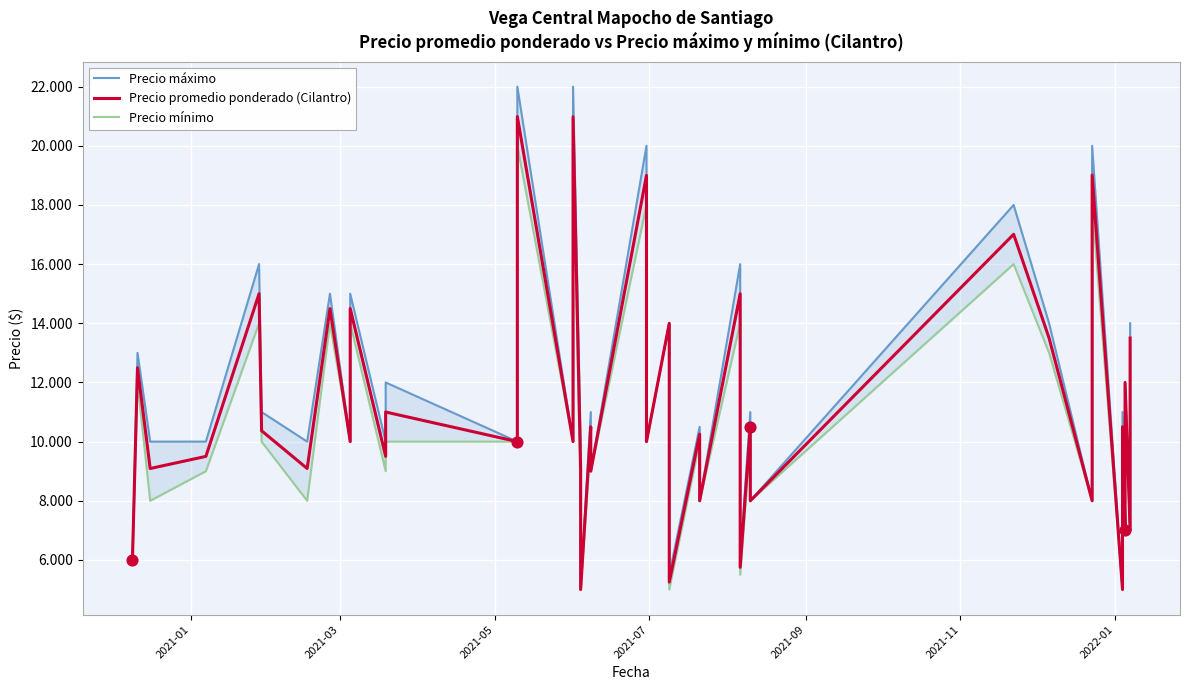

Which series contains the highest Y value?

Precio máximo